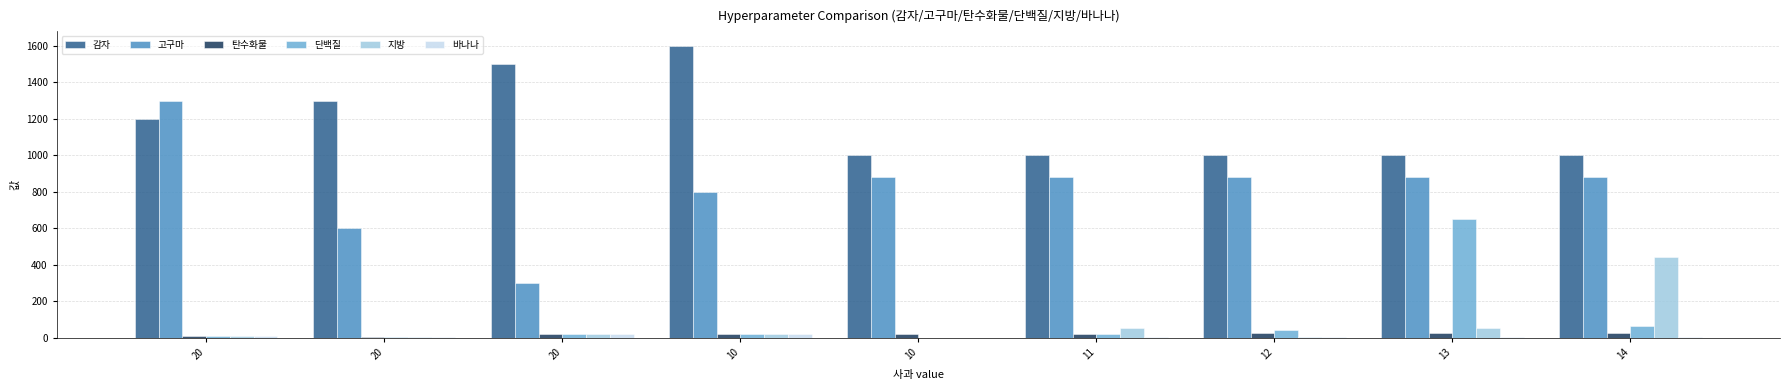

Where does the 단백질 series first go above 20?

11